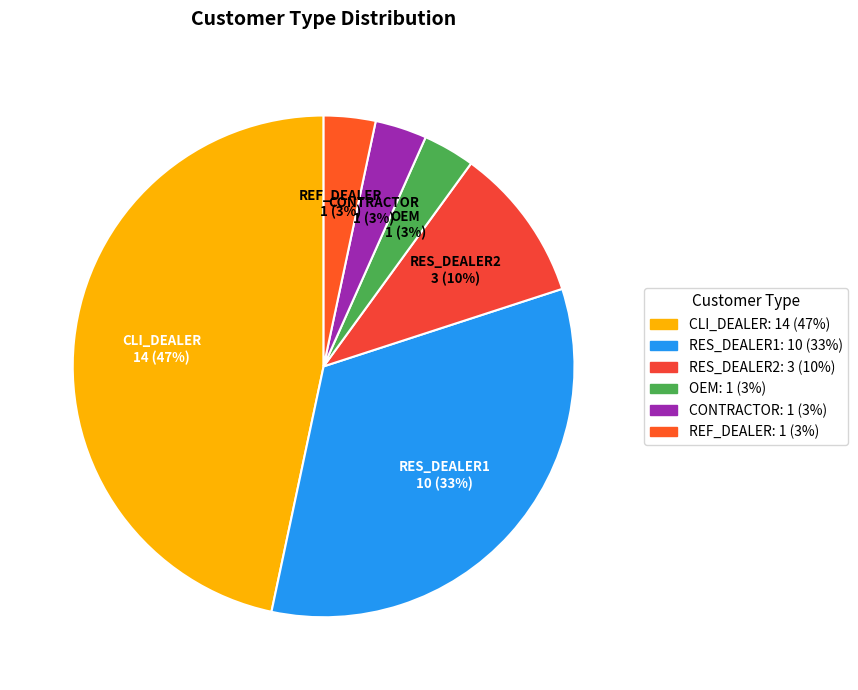

What percentage is the CONTRACTOR slice, to the nearest percent?

3%